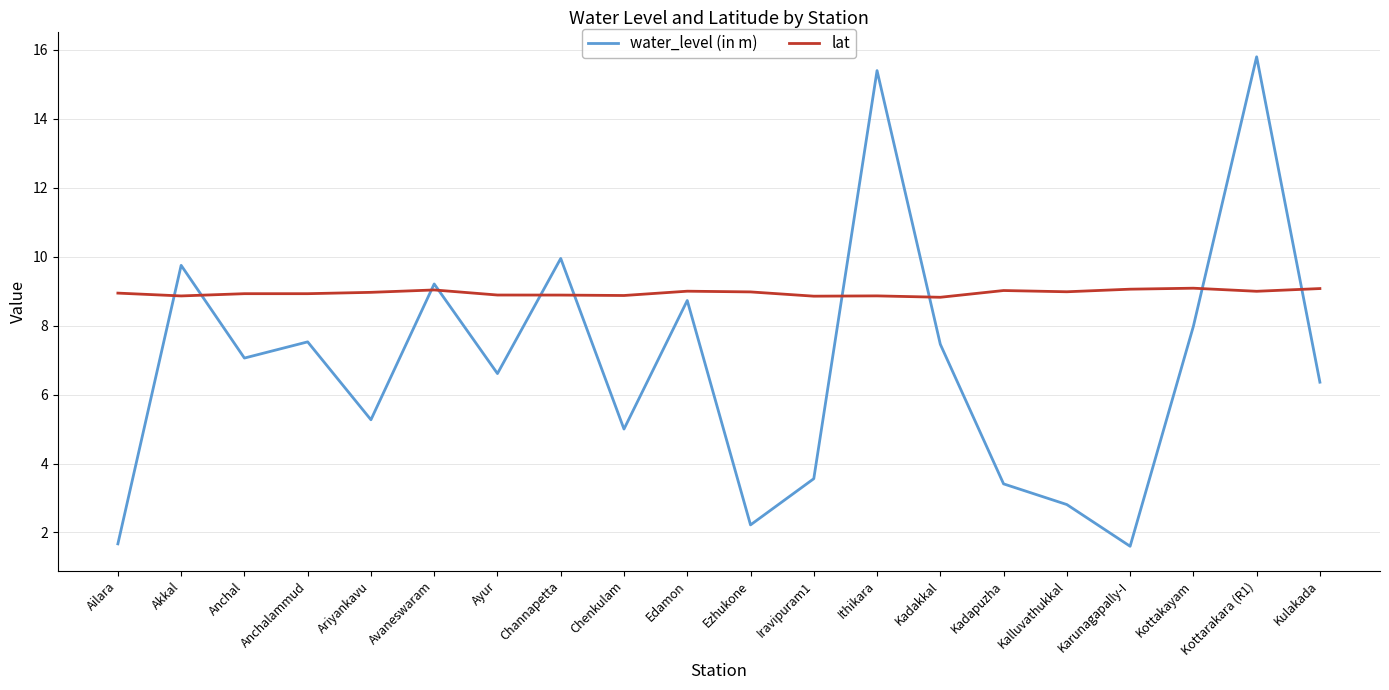

What is the total value across all series at Avaneswaram?

18.2